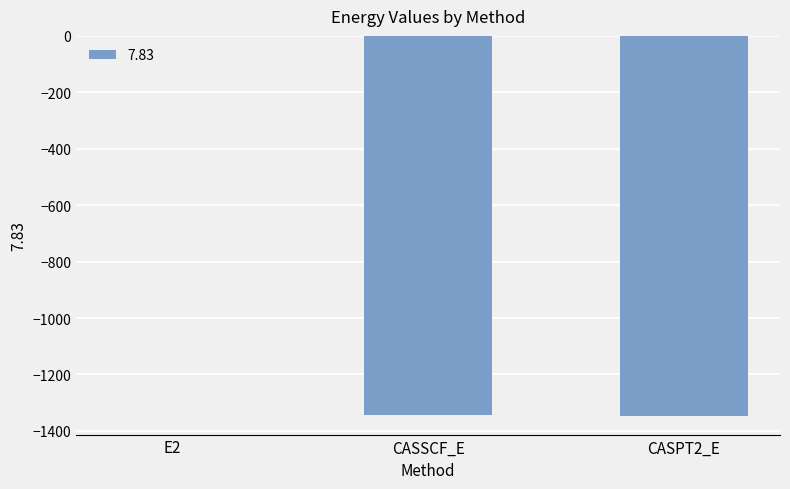

True or false: the data shows -322.0 at CASSCF_E.

False